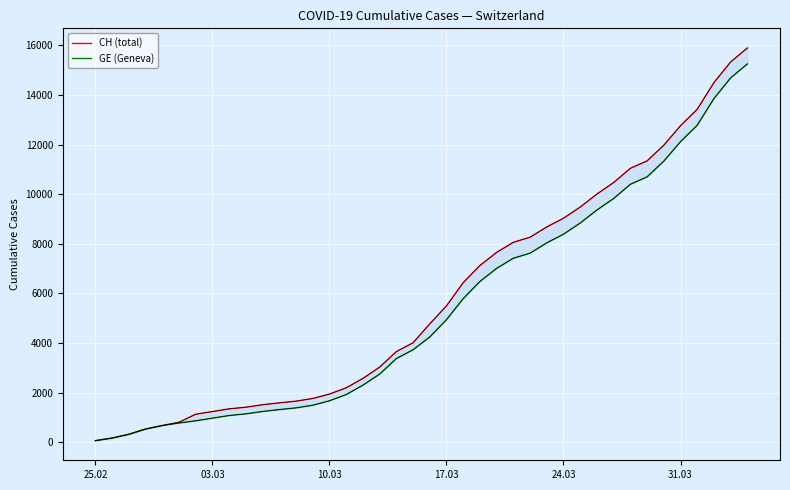

Which category has the lowest value in the GE (Geneva) series?

25.02